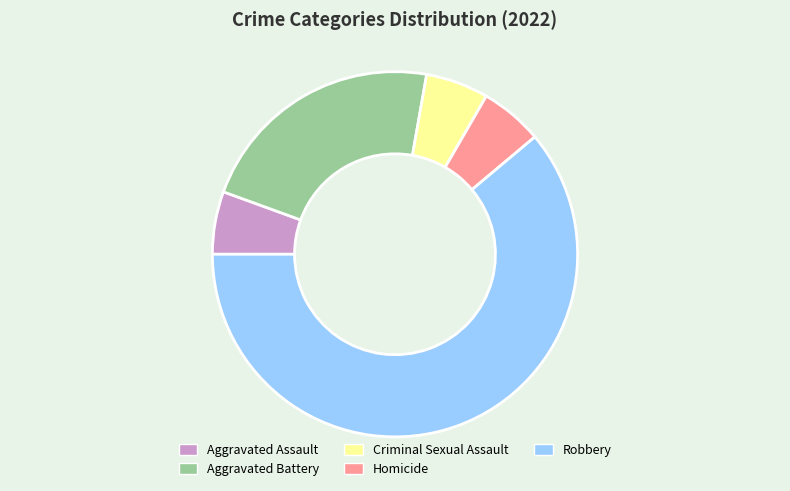

Which slice represents more than half of the pie?

Robbery